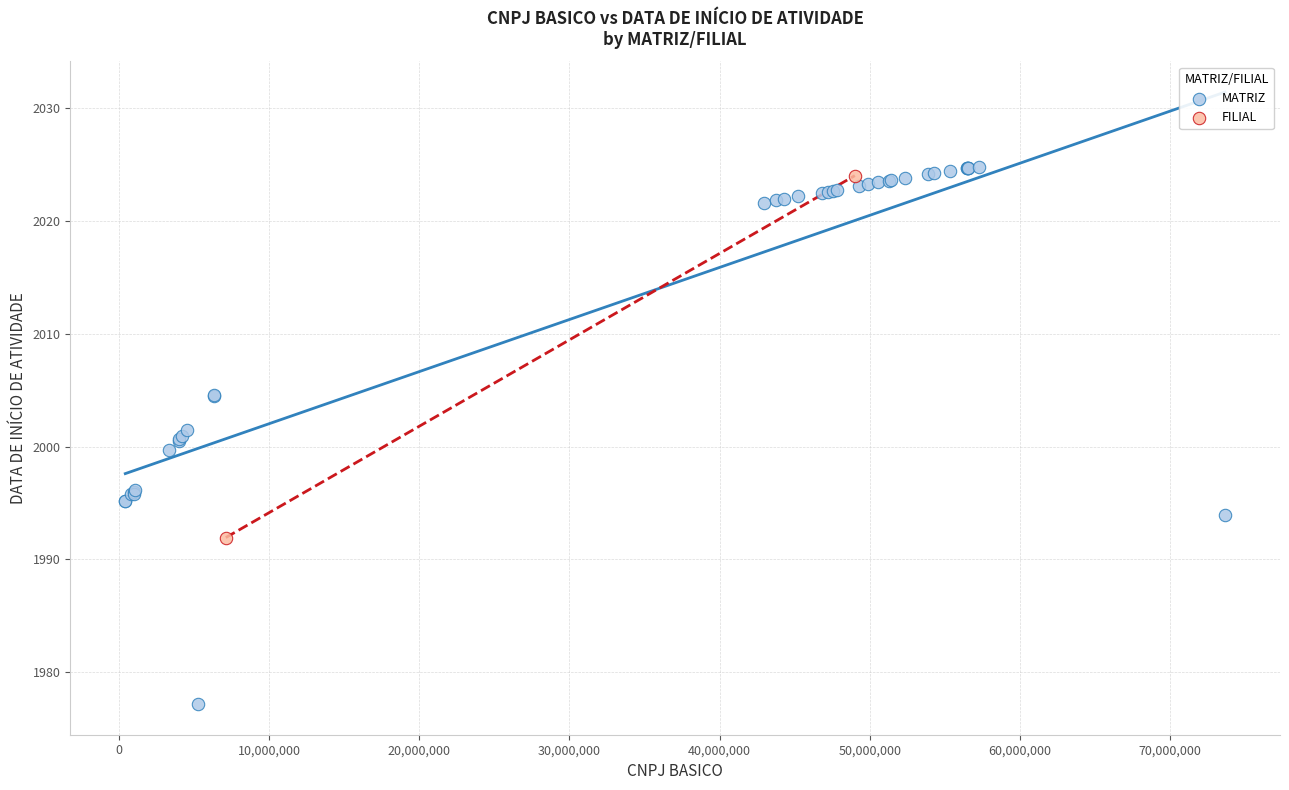

What are all the series names shown in the legend?

MATRIZ, FILIAL